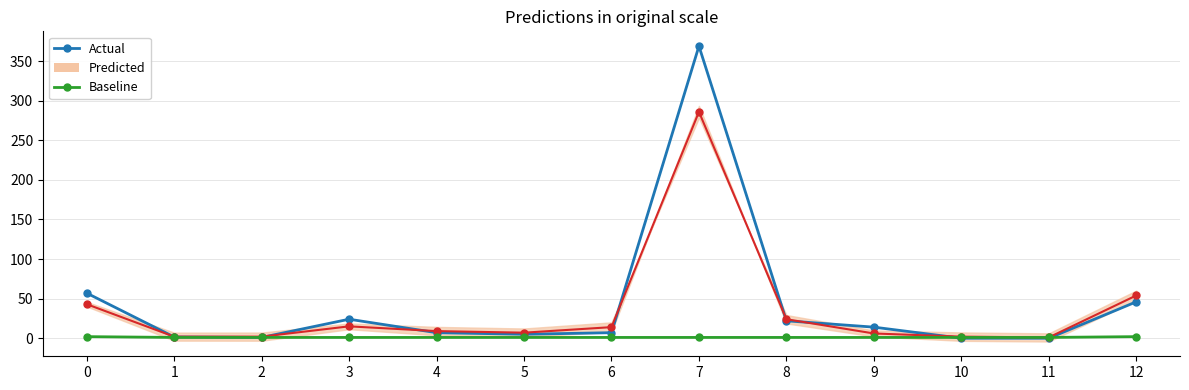

Reading left to right, list all the values displayed in this chart.

Actual: 57.0	1.6	1.0	24.0	7.0	5.0	7.0	369.0	22.0	14.0	0.0	0.0	46.0
Predicted: 43.0	2.0	2.0	15.0	9.0	7.0	14.0	286.0	24.0	6.0	2.0	1.0	54.0
Baseline: 2.0	1.0	1.0	1.0	1.0	1.0	1.0	1.0	1.0	1.0	1.0	1.0	2.0